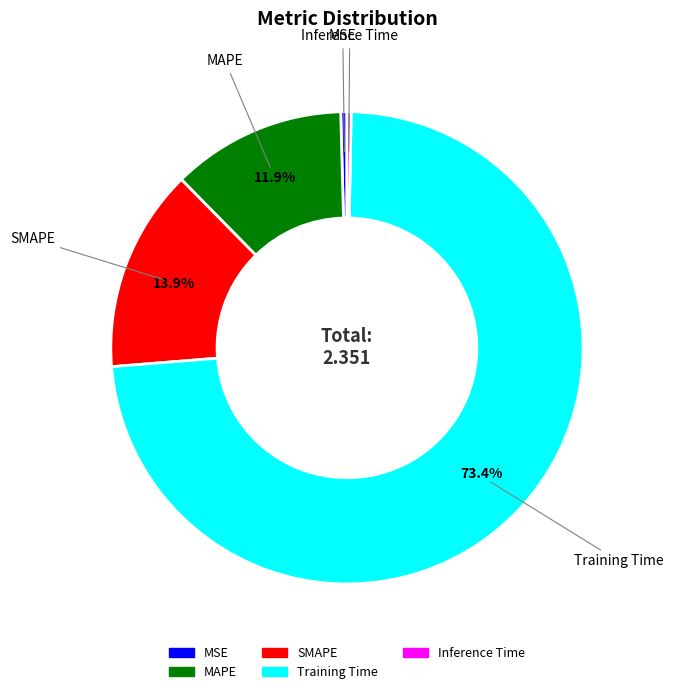

What is the largest slice in the pie chart?

Training Time